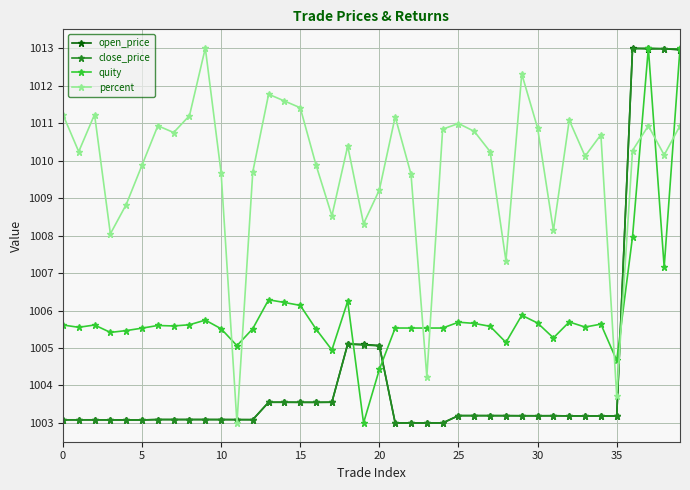

At how many categories does at least one series exceed 1010?

25